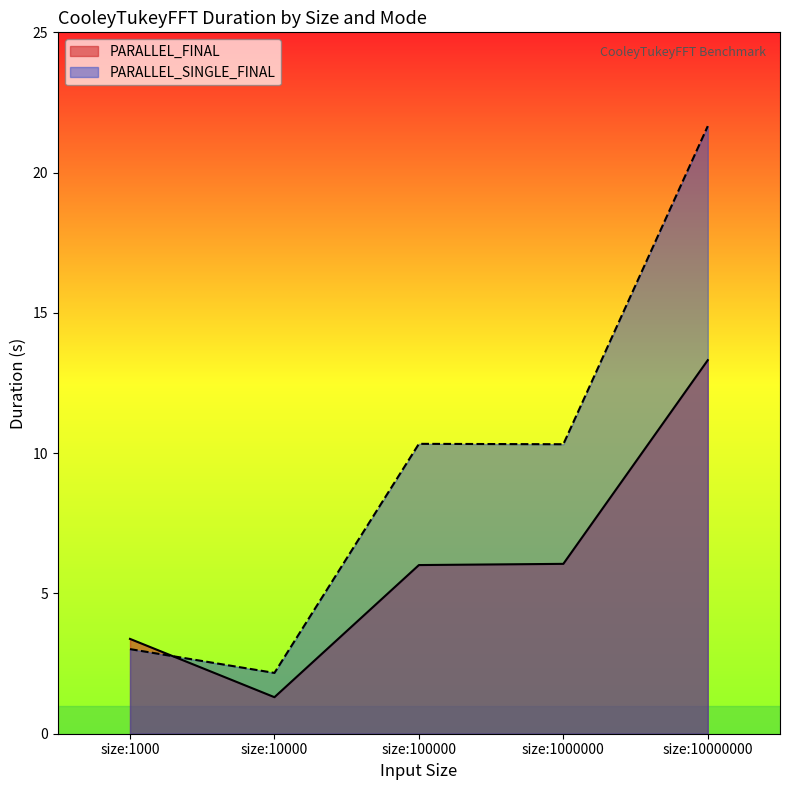

Which series has the widest spread of values?

PARALLEL_SINGLE_FINAL